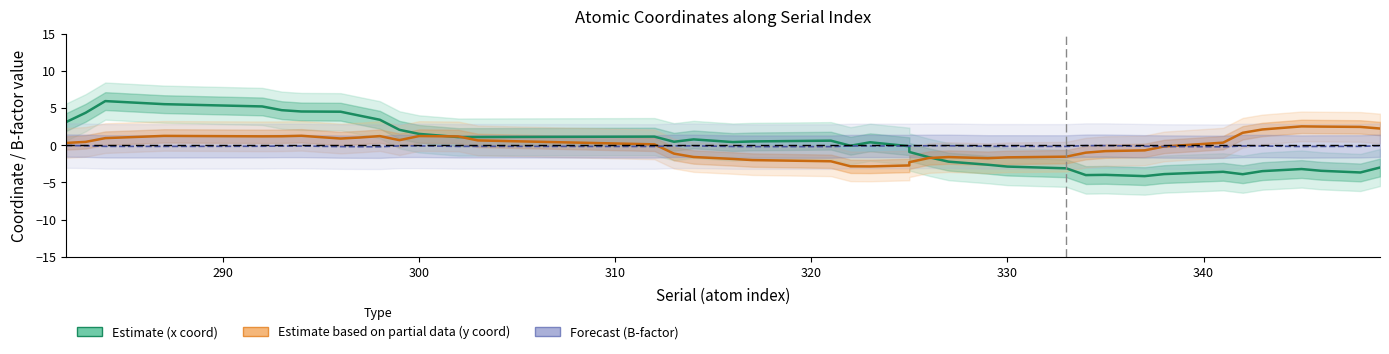

In Forecast (B-factor), how many points are lower than both neighbors (excluding endpoints)?

10